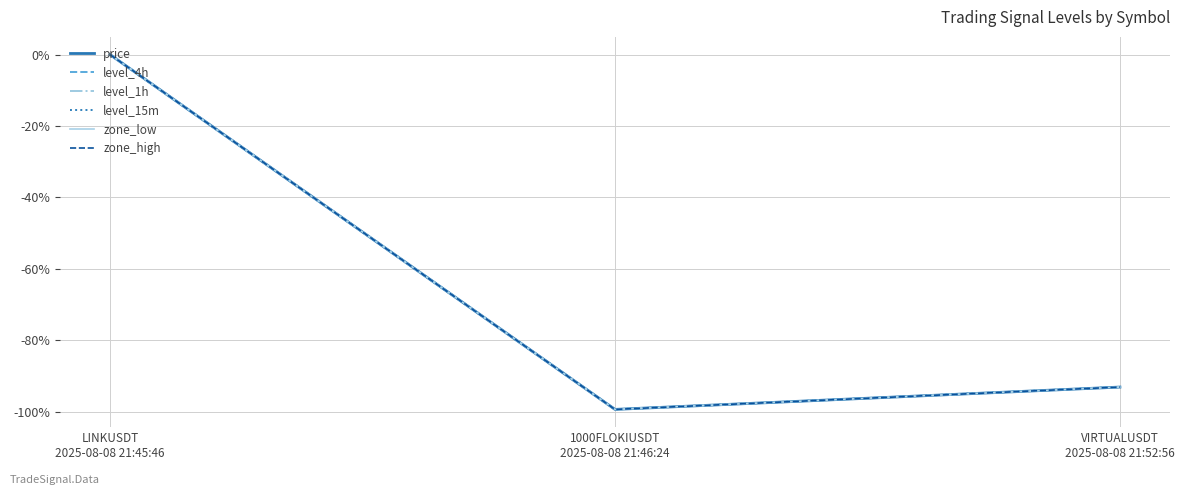

Does the chart have visible grid lines?

Yes